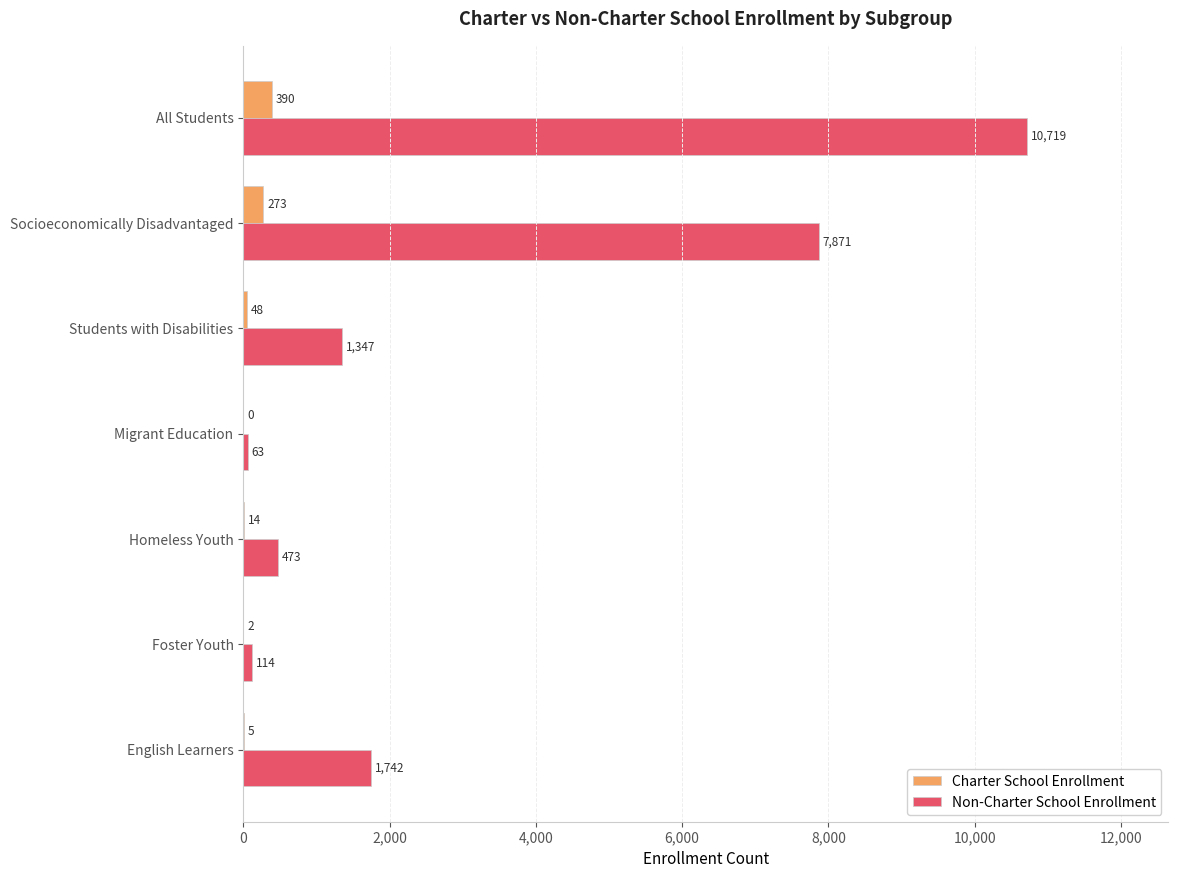

Which series has the largest total across all categories?

Non-Charter School Enrollment